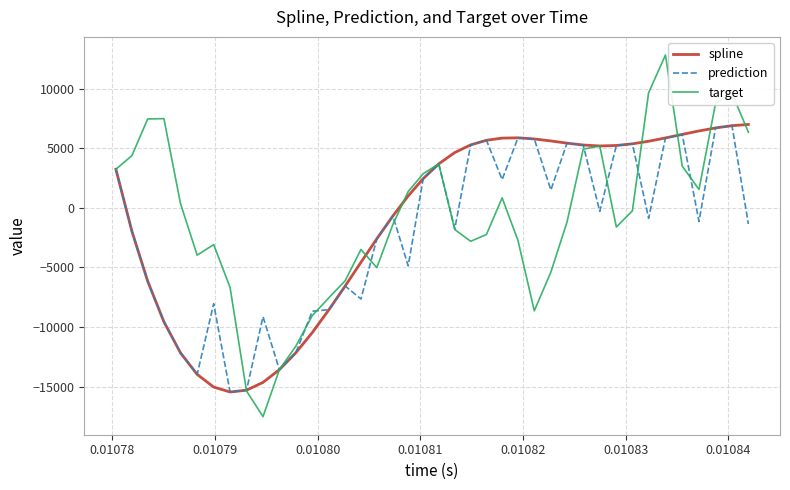

What is the highest value of the target series?

12829.0